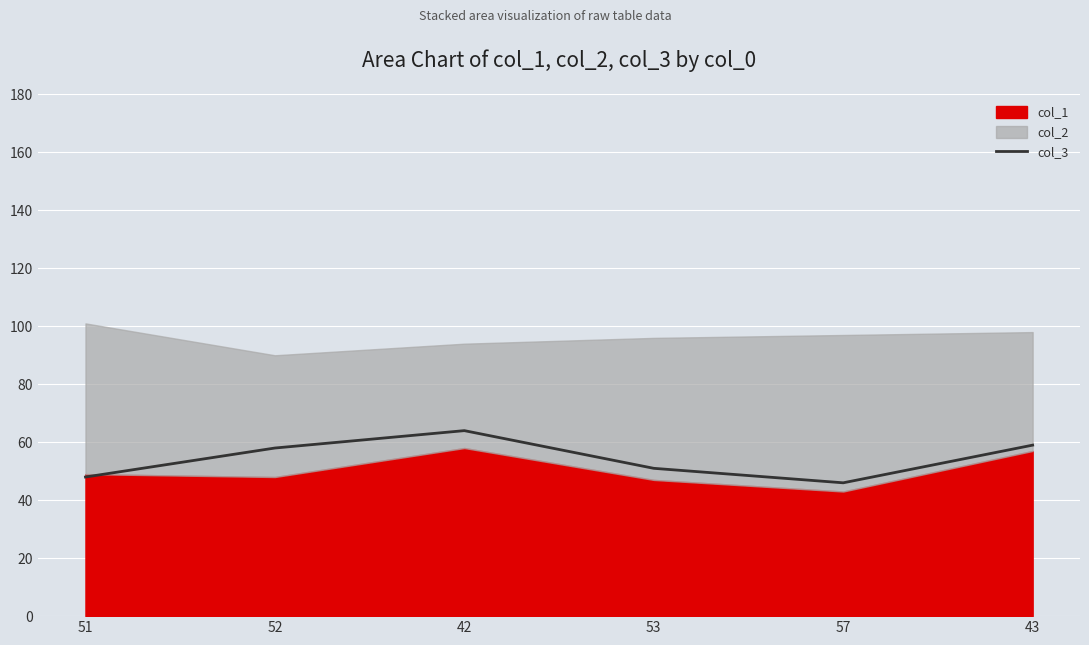

At which category does the data reach its first local valley?

57